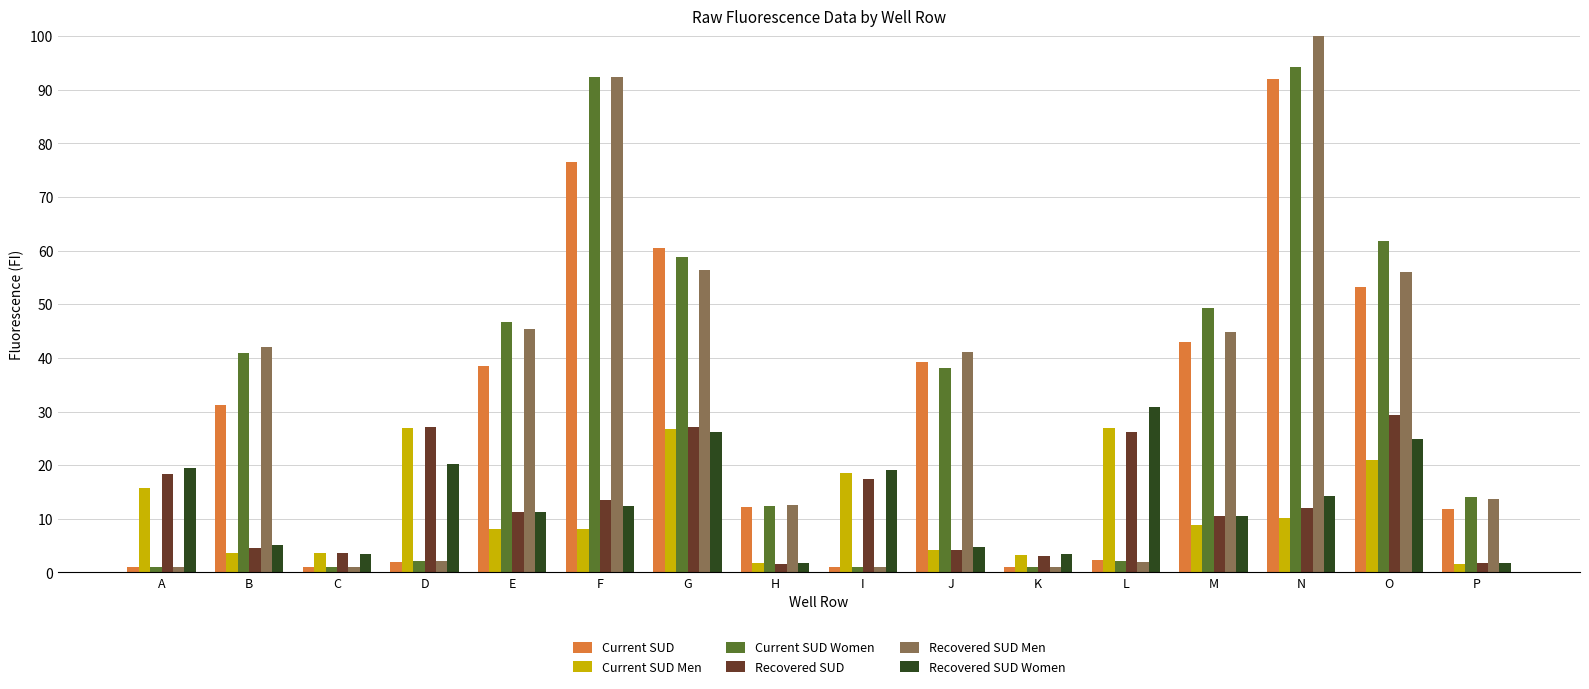

Which series has the widest spread of values?

Recovered SUD Men